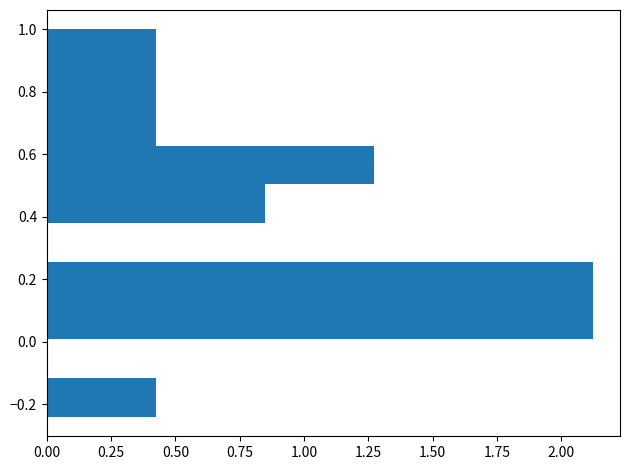

Reading bottom to top, list every bar in this chart as the range it spans on the y-axis followed by its length. Neither the bar edges nor the lengths are printed on the chart, so give them approximately, as read against the axes.

-0.24 to -0.12: 0.40
-0.12 to 0.00: 0
0.00 to 0.14: 2.10
0.14 to 0.26: 2.10
0.26 to 0.38: 0
0.38 to 0.50: 0.85
0.50 to 0.62: 1.25
0.62 to 0.76: 0.40
0.76 to 0.88: 0.40
0.88 to 1.00: 0.40